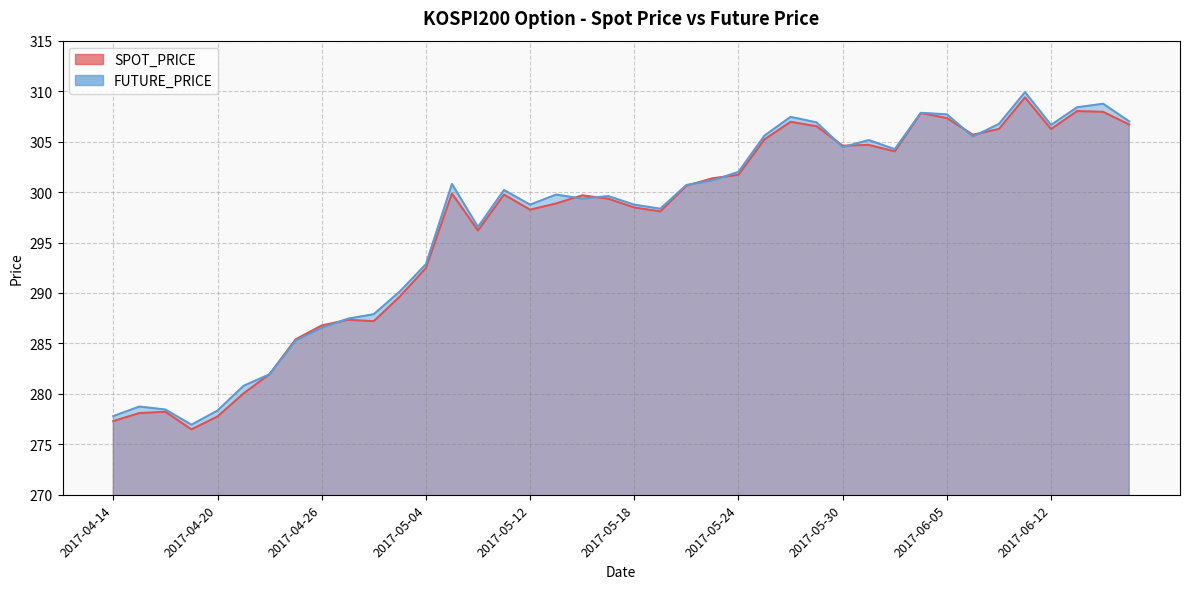

How many interior local valleys does the FUTURE_PRICE series have?

9